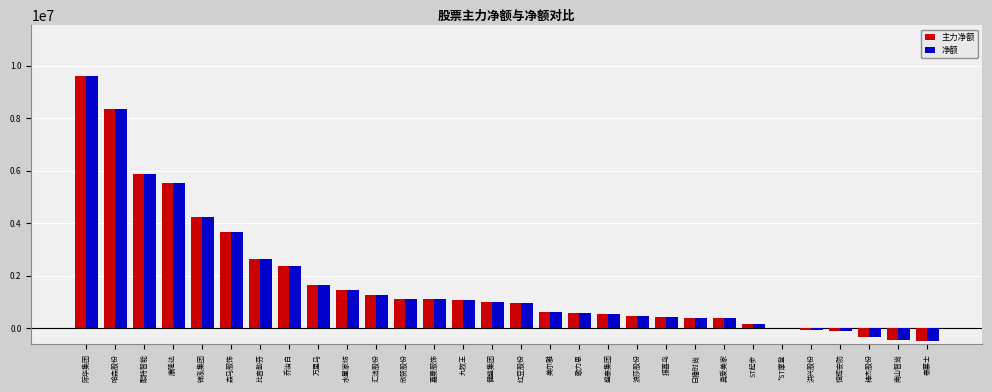

What value does the 净额 series have at 红豆股份?

972805